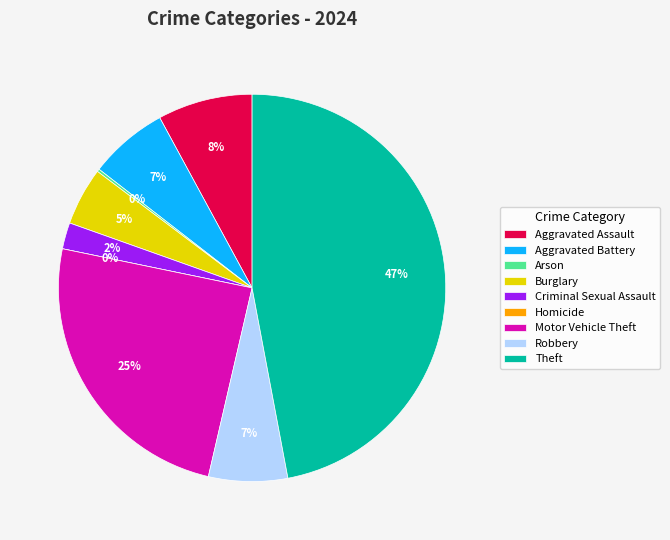

Is it true that Burglary is 5% of the pie?

True